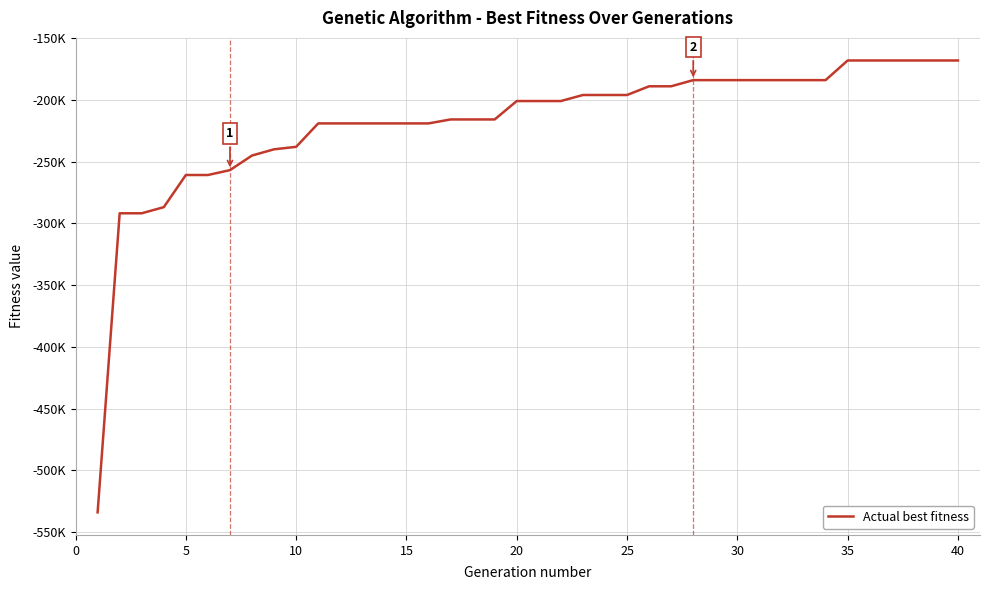

Is this an area chart (filled region under the line)?

No